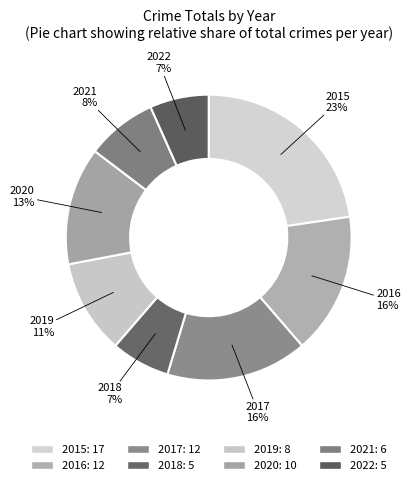

How many slices are in this pie chart?

8